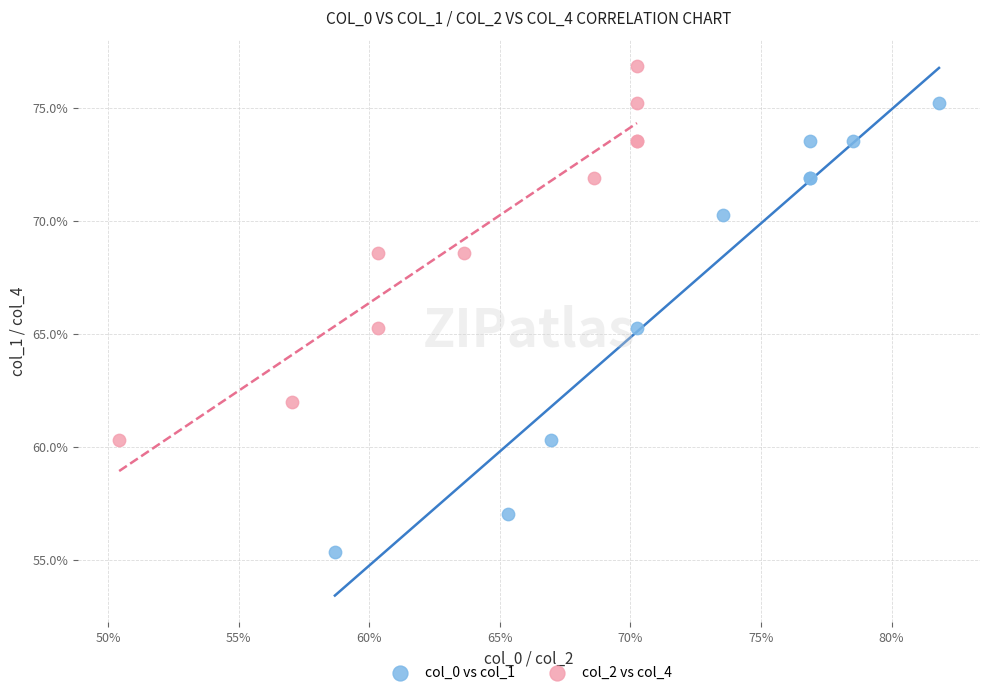

Which series reaches the maximum Y coordinate?

col_2 vs col_4